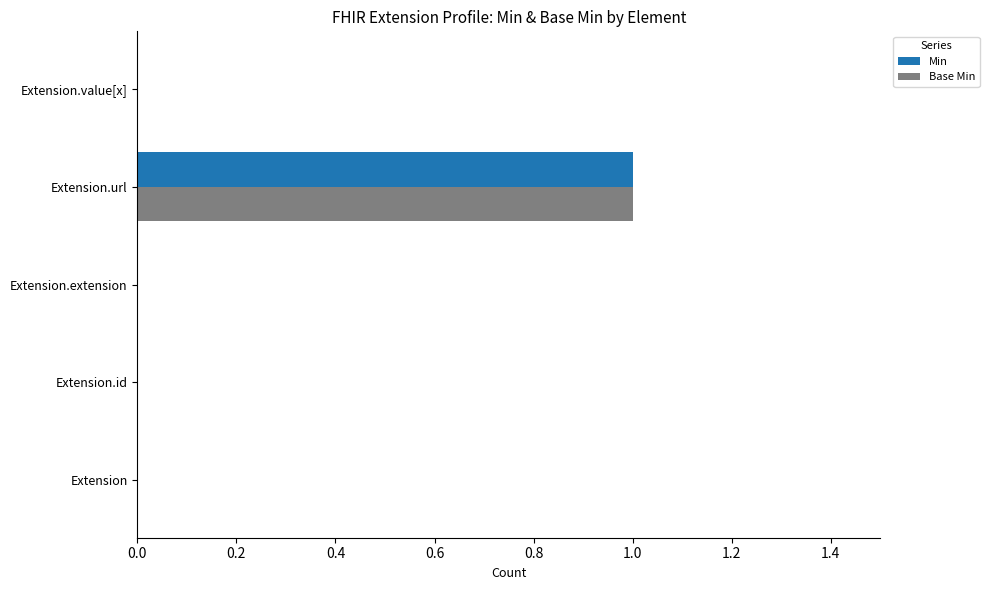

The value of Base Min at Extension.value[x] is 0. True or false?

True